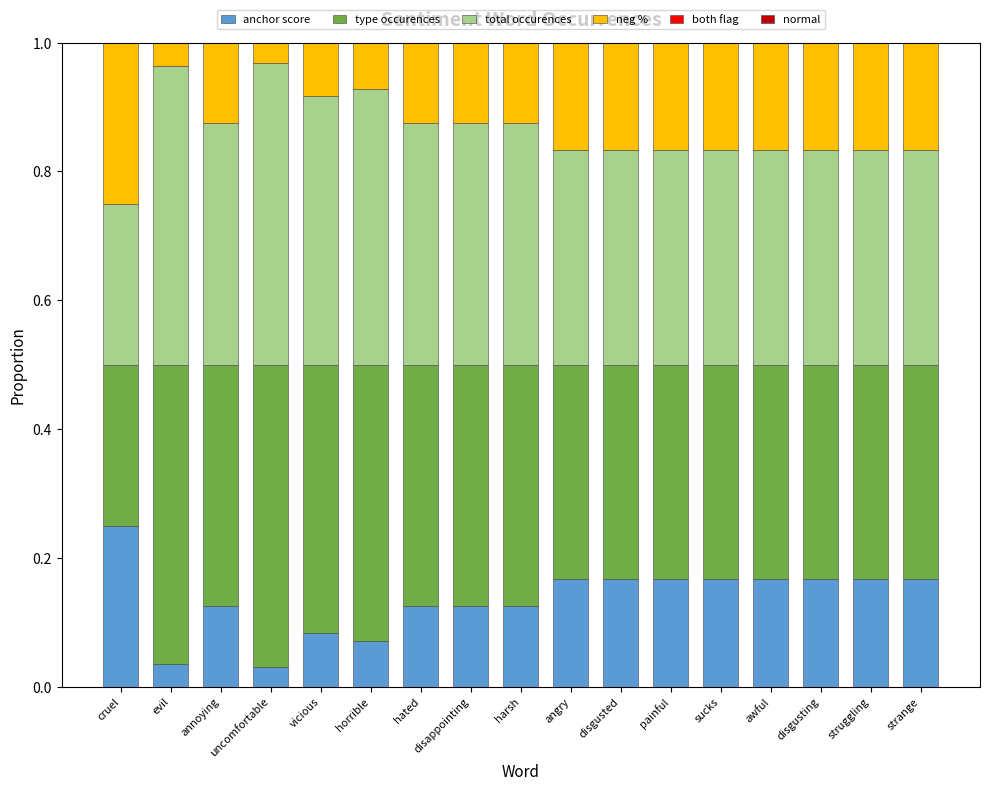

What is the total value across all series at uncomfortable?

1.0